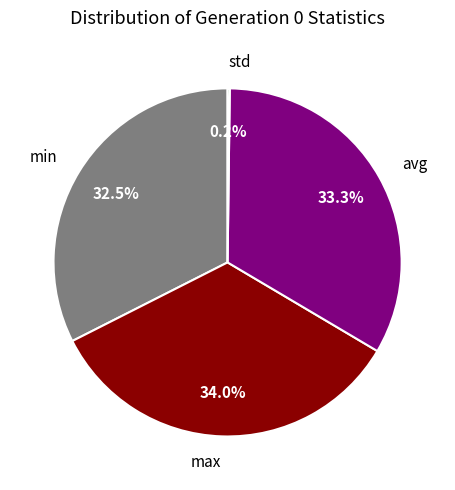

Which slice is the largest?

max